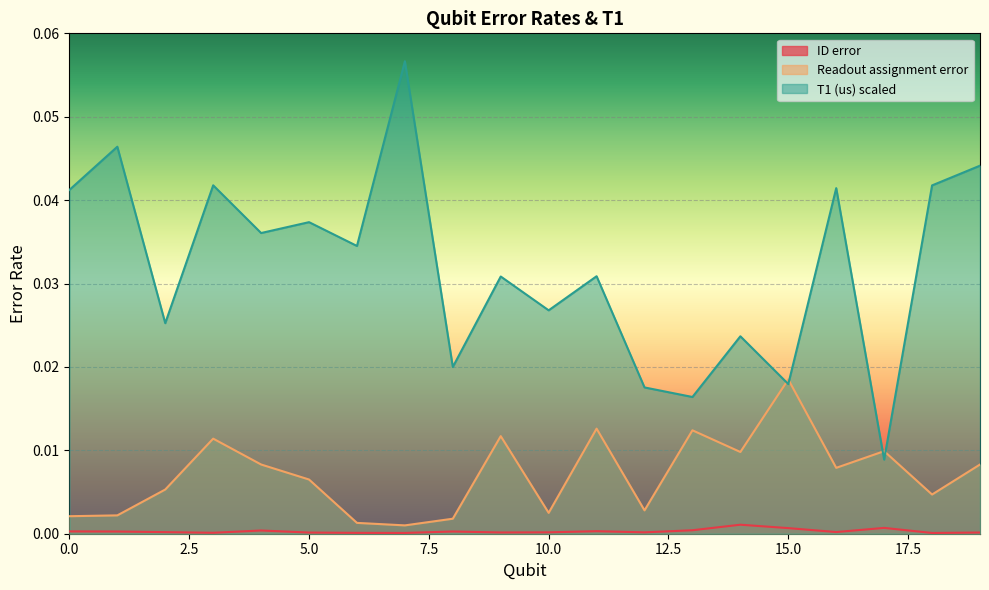

True or false: ID error and T1 (us) scaled intersect in this chart.

False